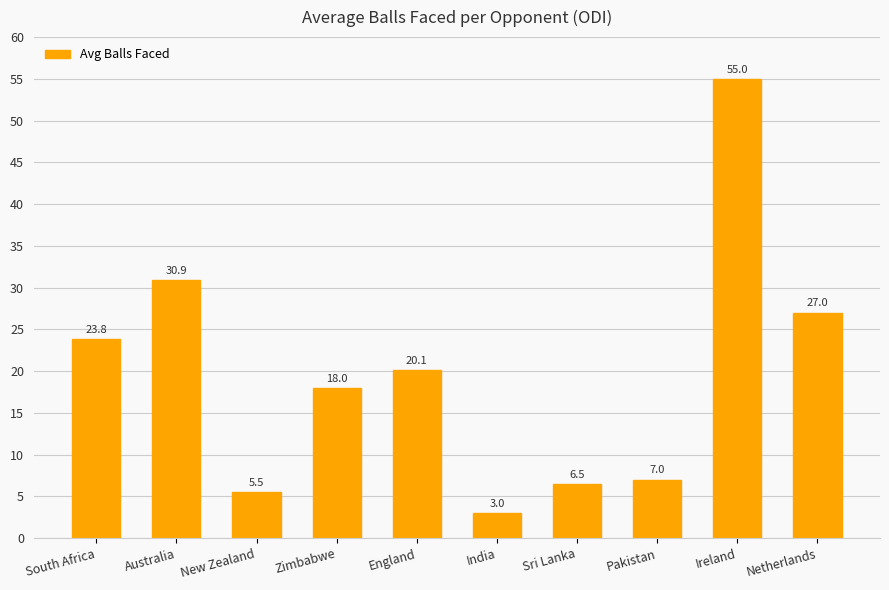

Rank the categories by value from highest to lowest.

Ireland, Australia, Netherlands, South Africa, England, Zimbabwe, Pakistan, Sri Lanka, New Zealand, India